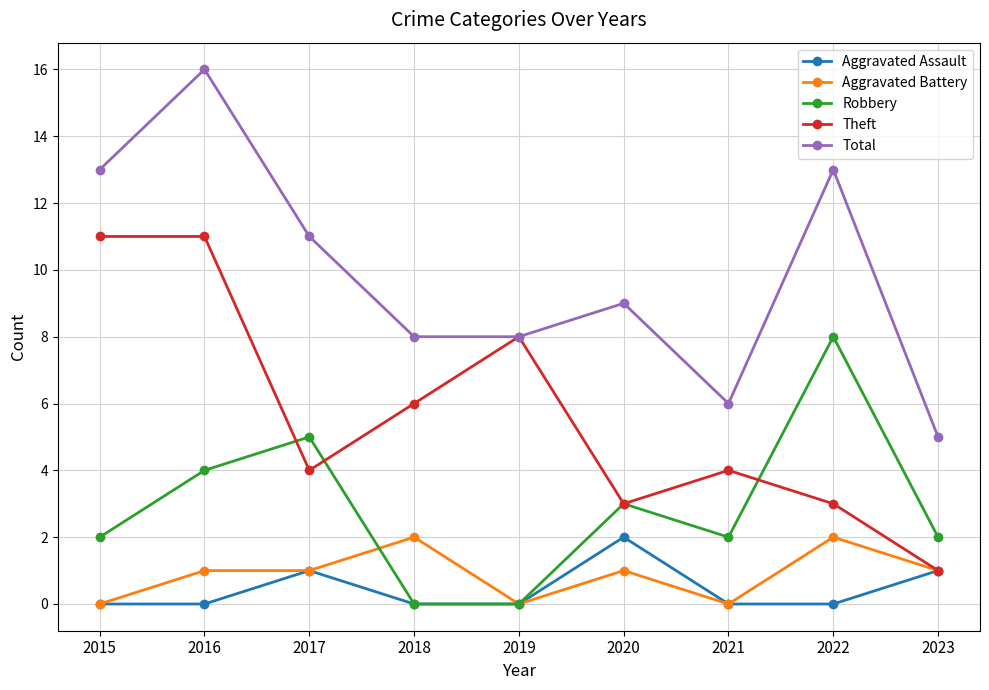

Where does the Total series first go above 9?

2015